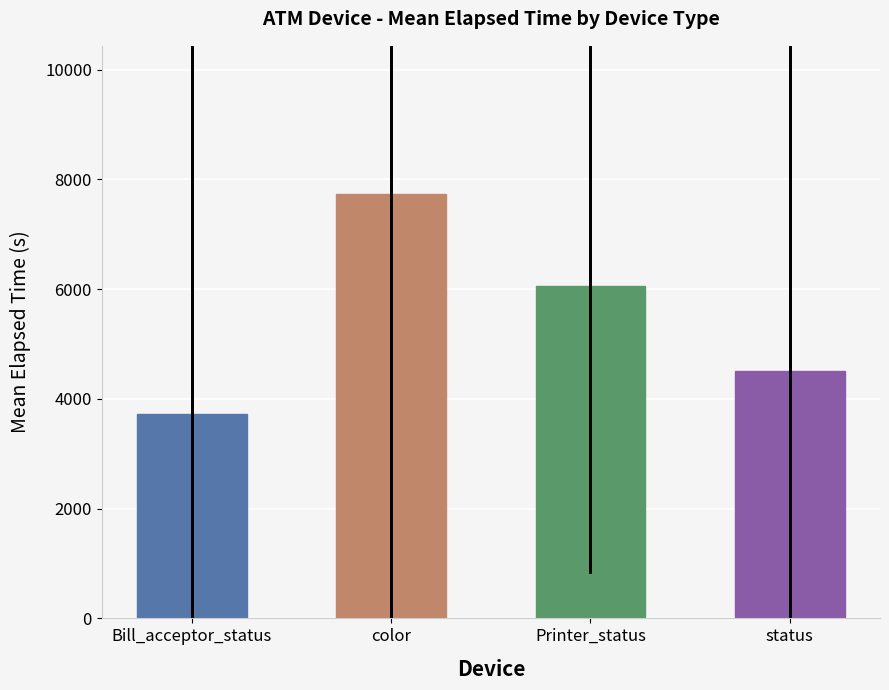

Which category has the highest value across all series?

color